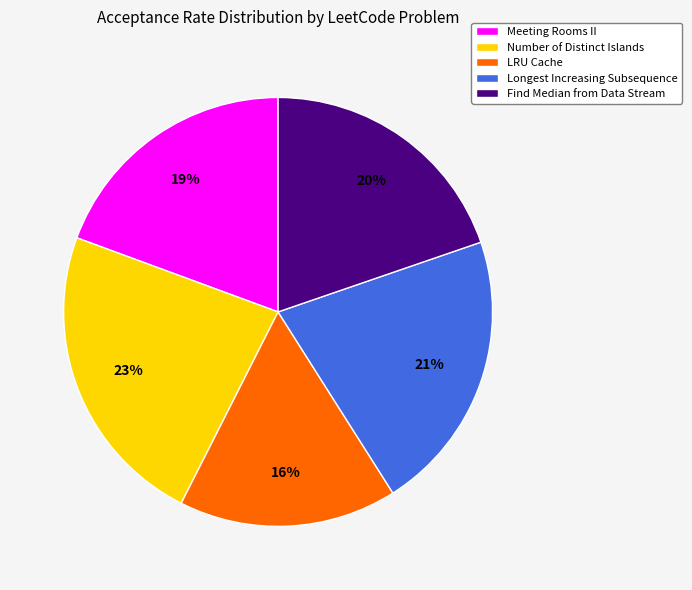

True or false: Longest Increasing Subsequence accounts for 31% of the total.

False